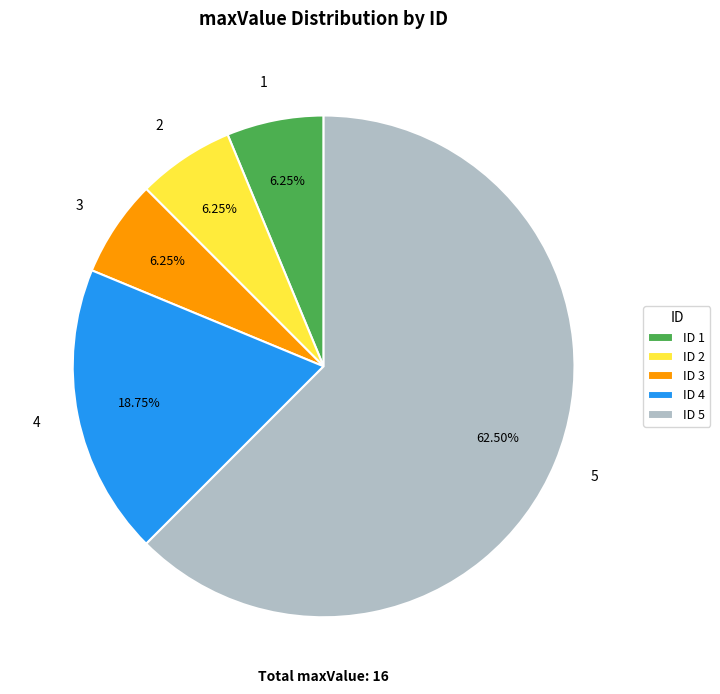

Do 5 and 1 together represent more than half of the pie?

Yes